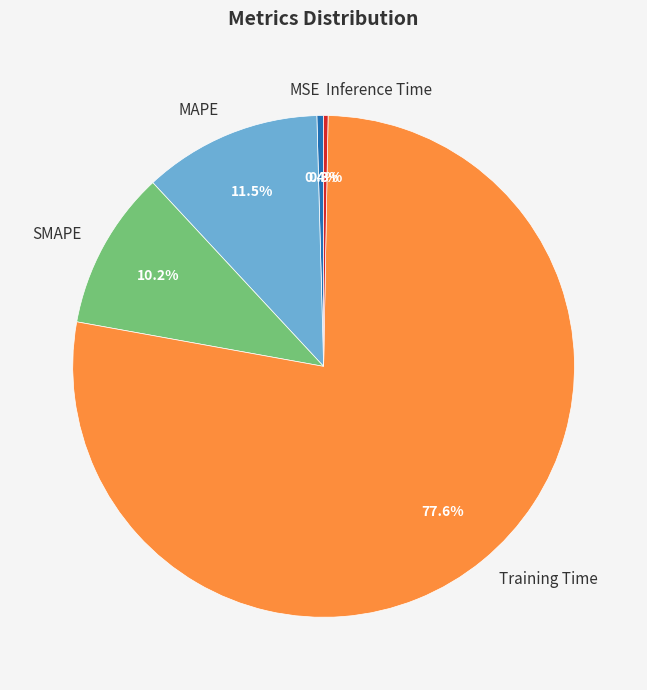

To the nearest percent, what is the difference between the SMAPE and Training Time slice percentages?

67%